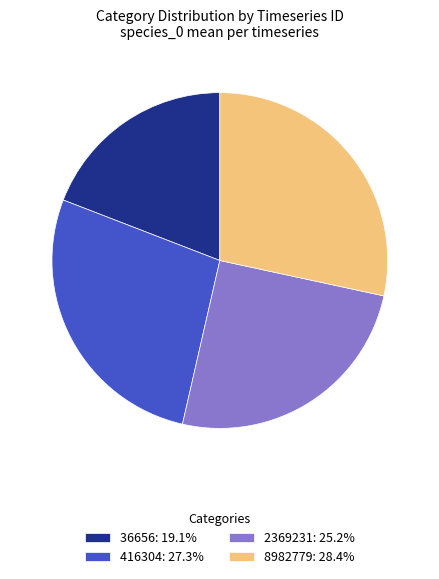

Combined, do 36656: 19.1% and 8982779: 28.4% account for over 50%?

No